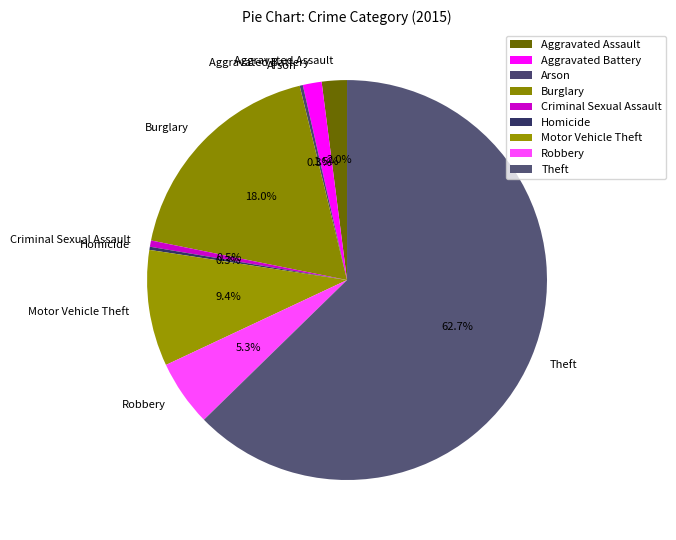

Which category has the biggest portion of the pie?

Theft